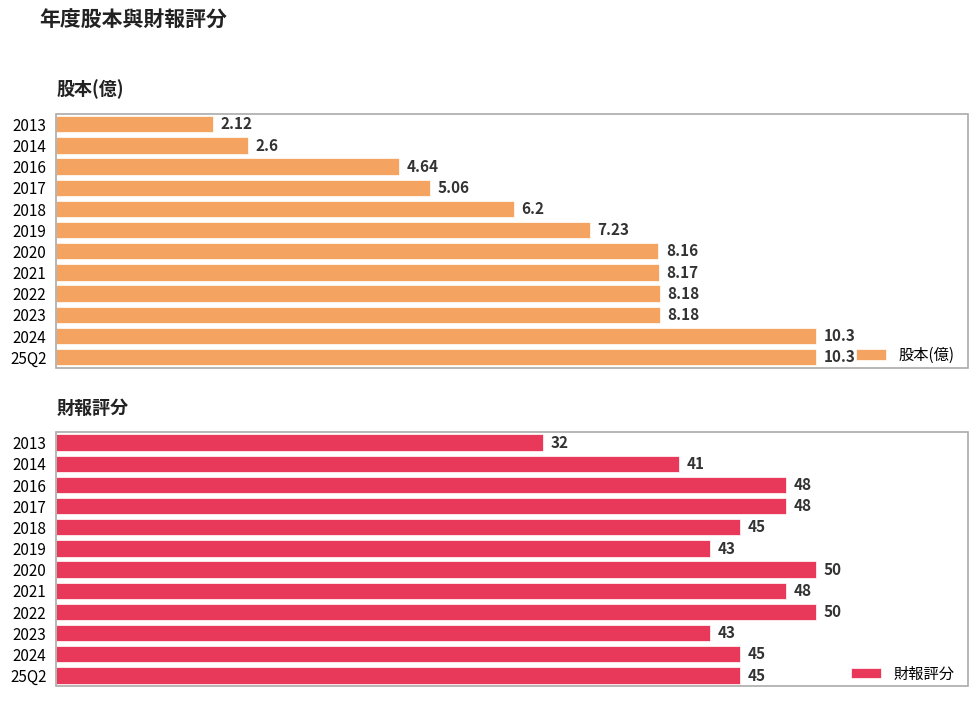

Are the bars horizontal?

Yes